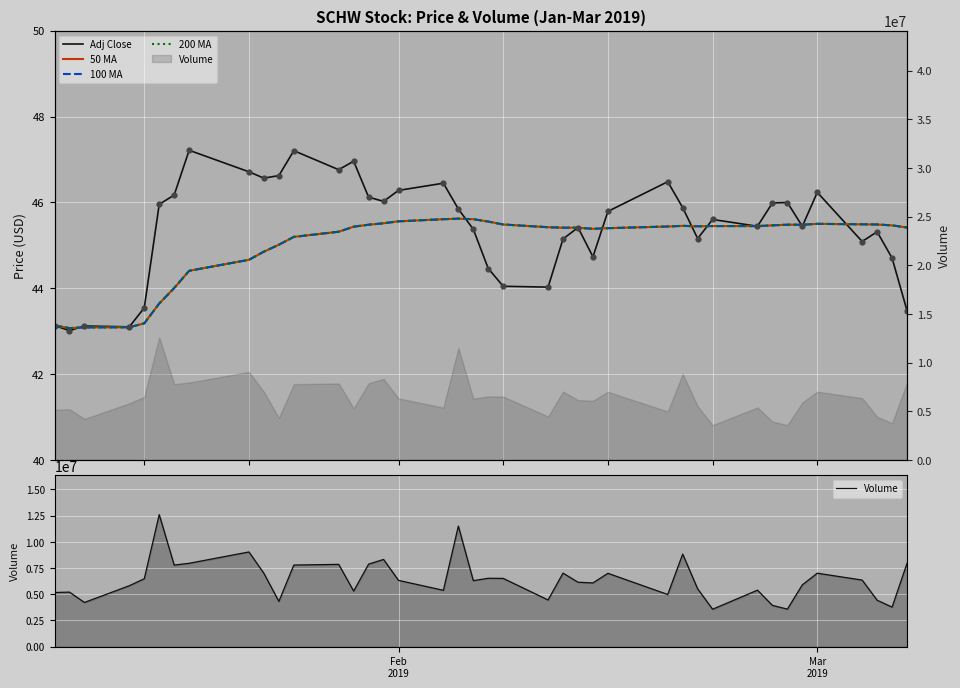

Is the value of 50 MA at 23 greater than the value of Adj Close at 7?

No